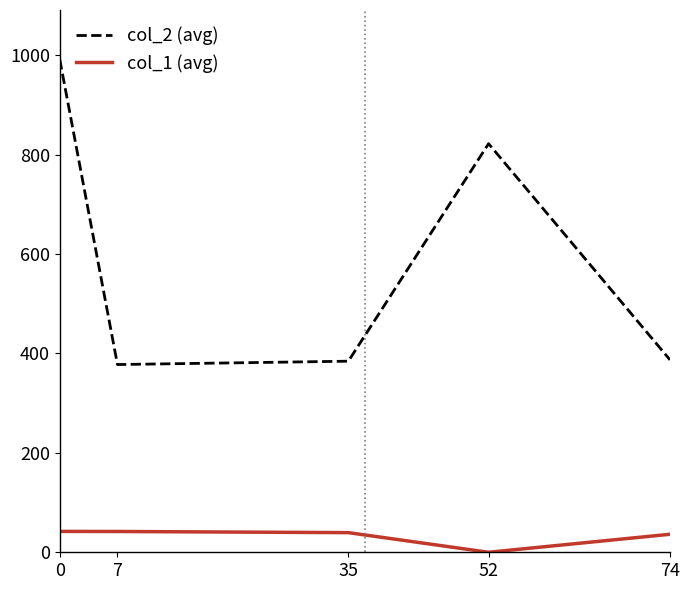

Rank the series at 0 from lowest to highest value.

col_1 (avg), col_2 (avg)